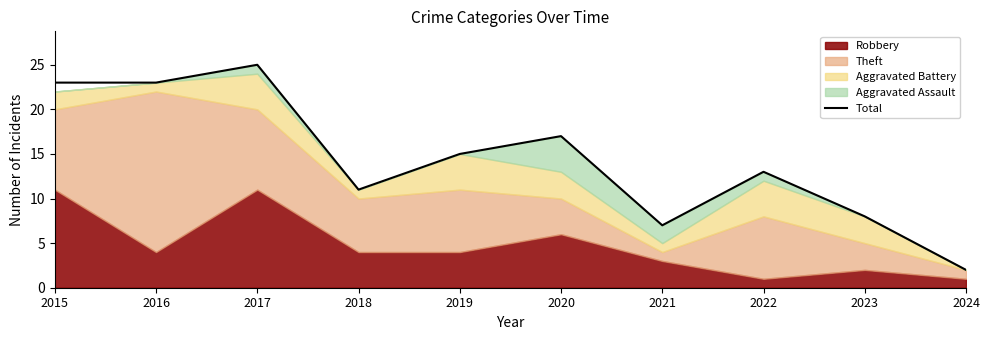

The value at 2015 is 16. True or false?

False